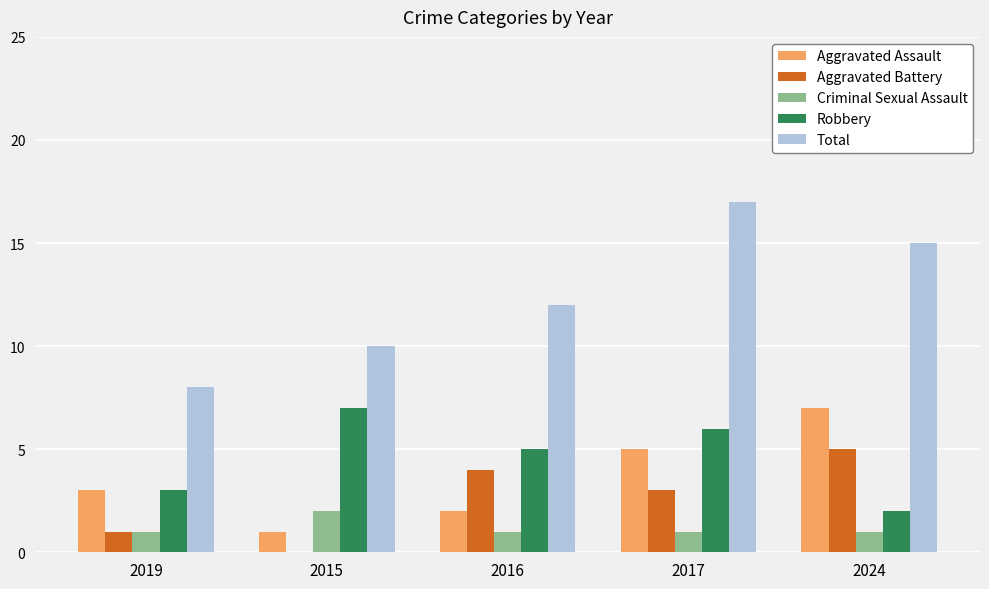

The value of Aggravated Assault at 2017 is 5. True or false?

True